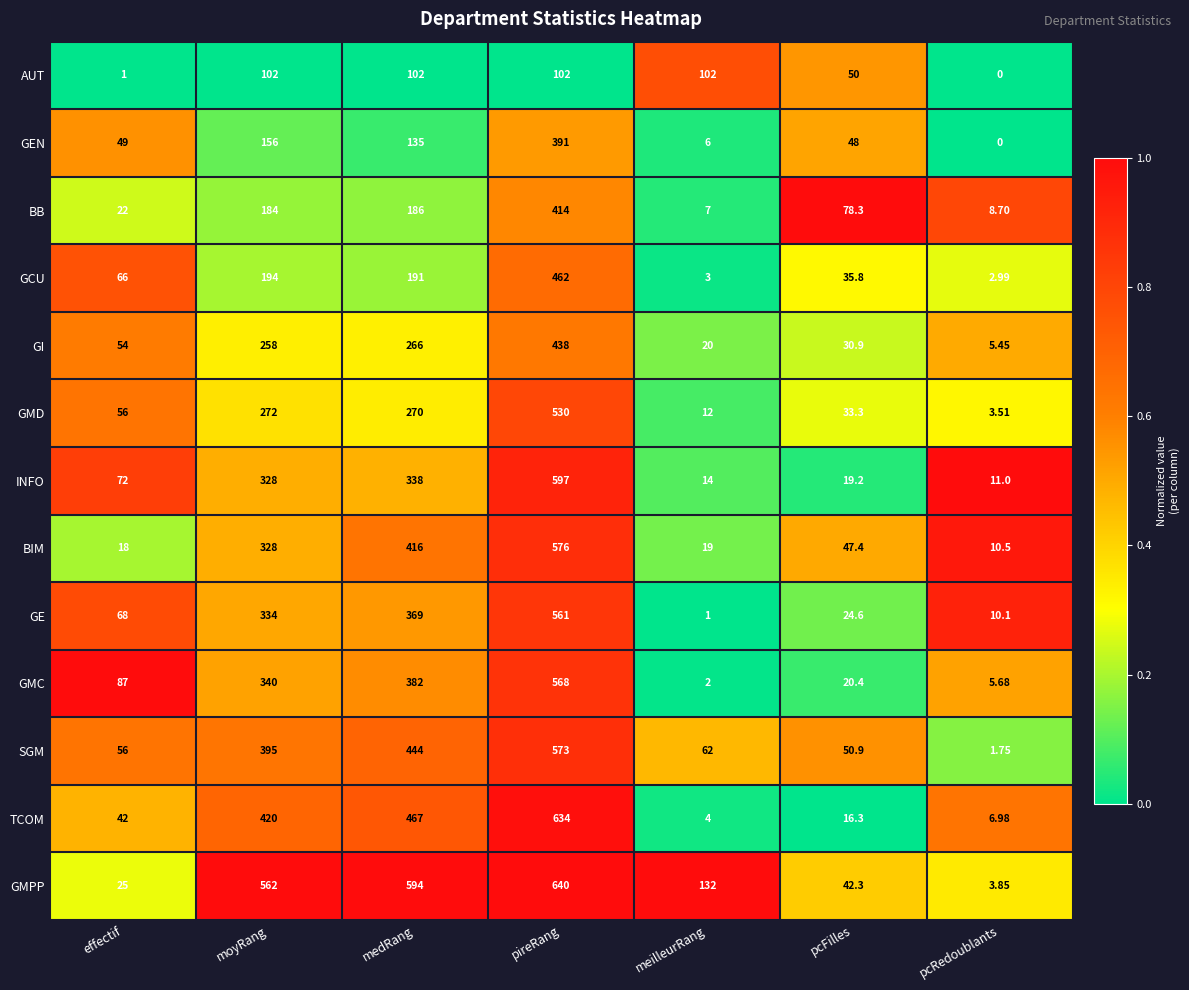

Is the value of BB at meilleurRang greater than the value of INFO at pcRedoublants?

No